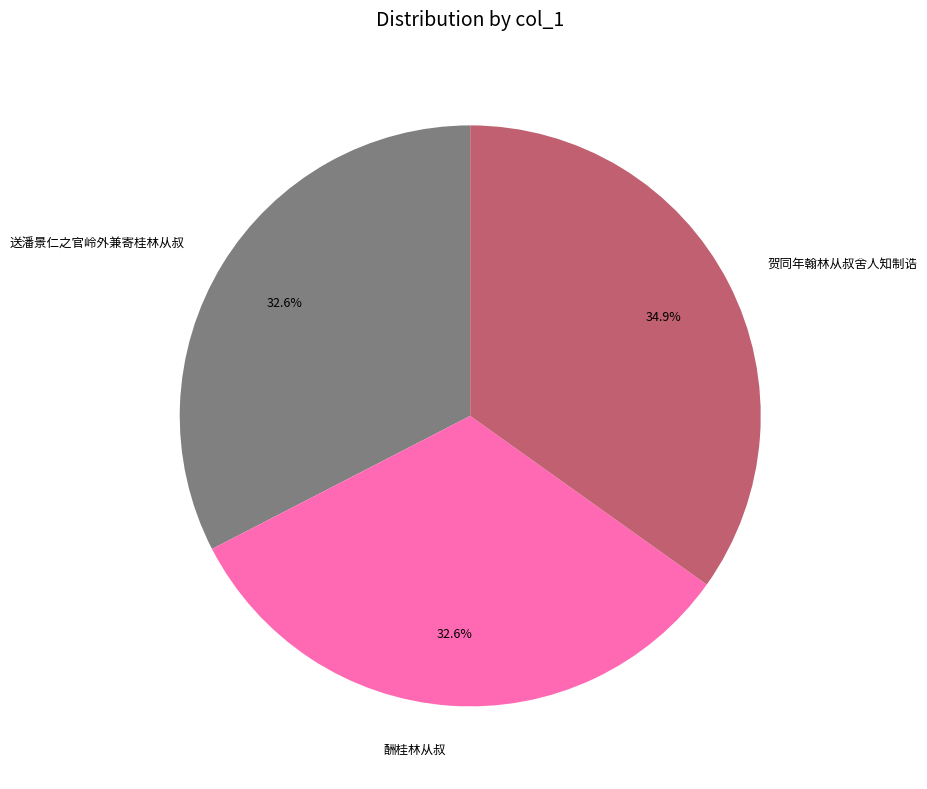

To the nearest percent, what percentage of the pie is 贺同年翰林从叔舍人知制诰?

35%